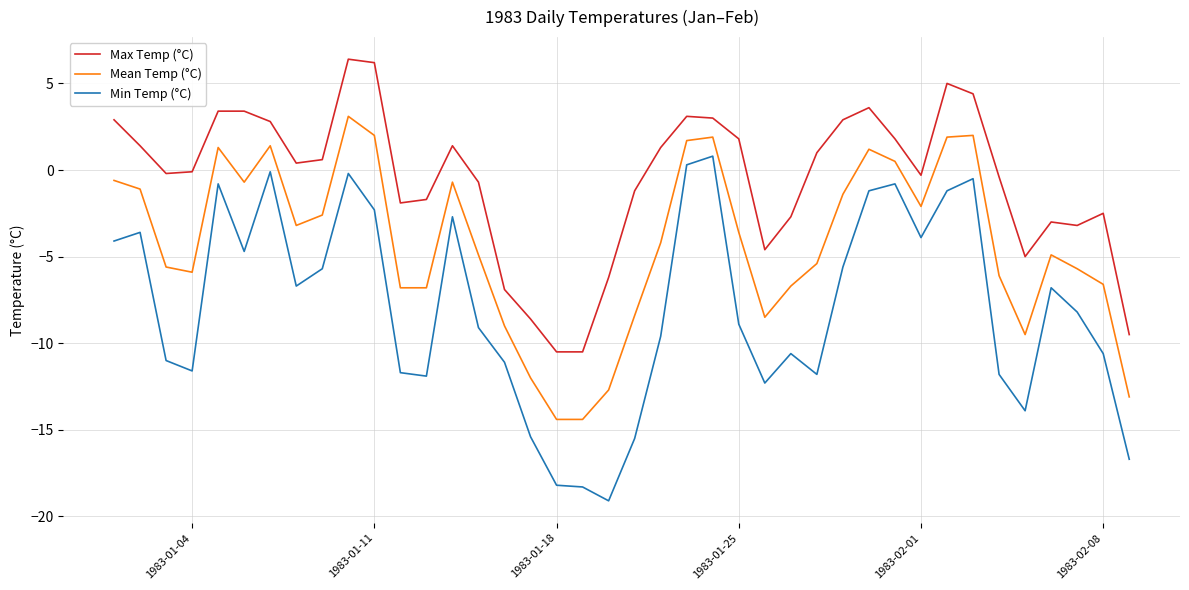

What is the greatest value displayed?

6.4